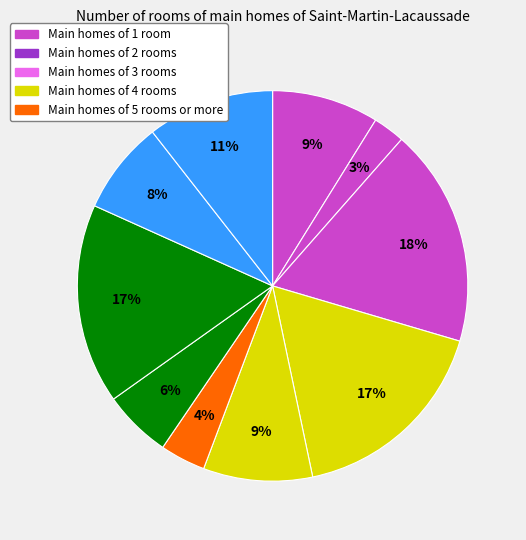

To the nearest percent, what is the average slice percentage?

10%